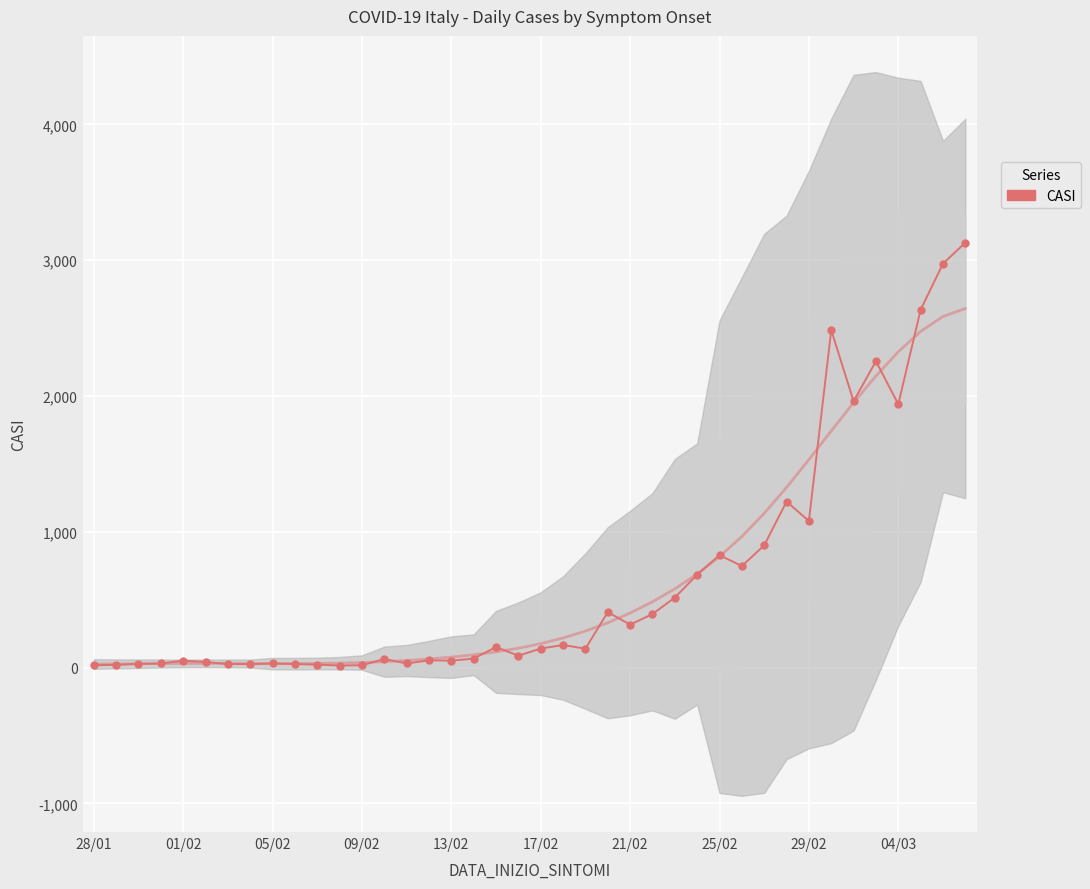

How many series are shown in this chart?

1